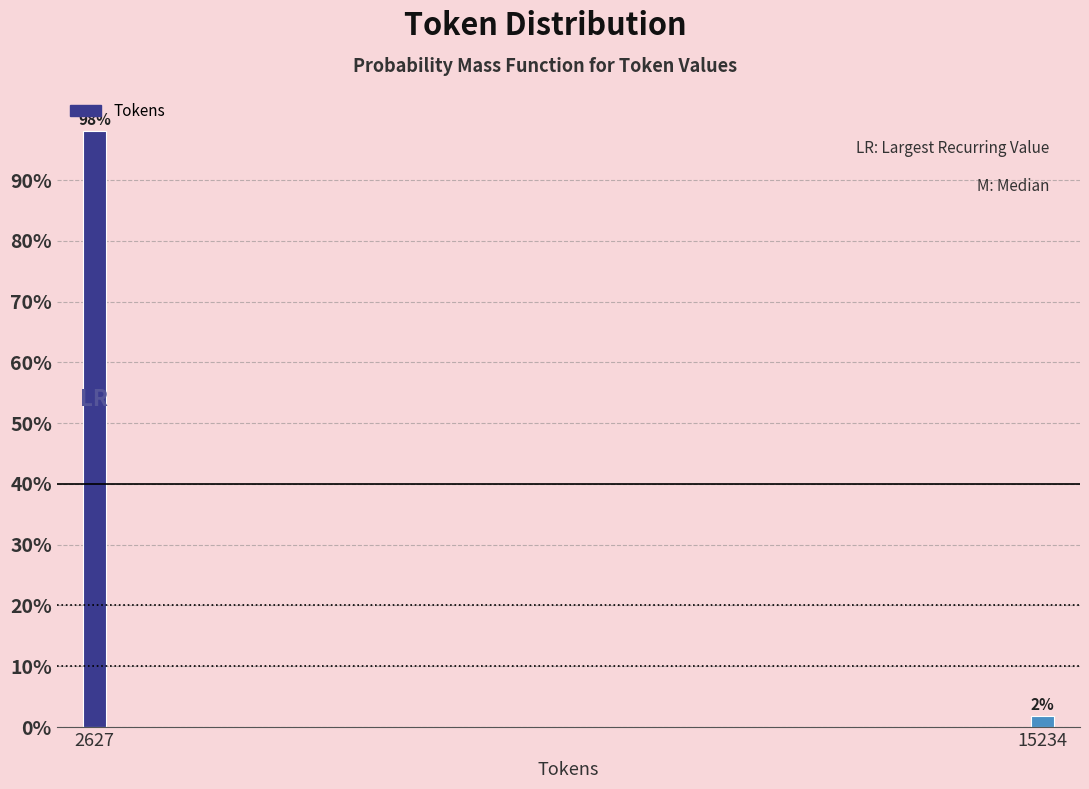

Between 2627 and 15234, which is larger?

2627